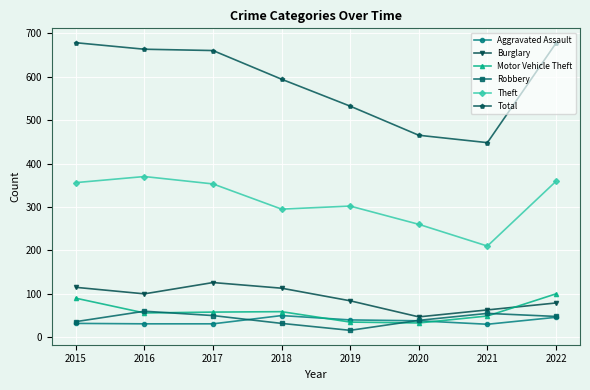

The Aggravated Assault series shows 40 at 2019. True or false?

True